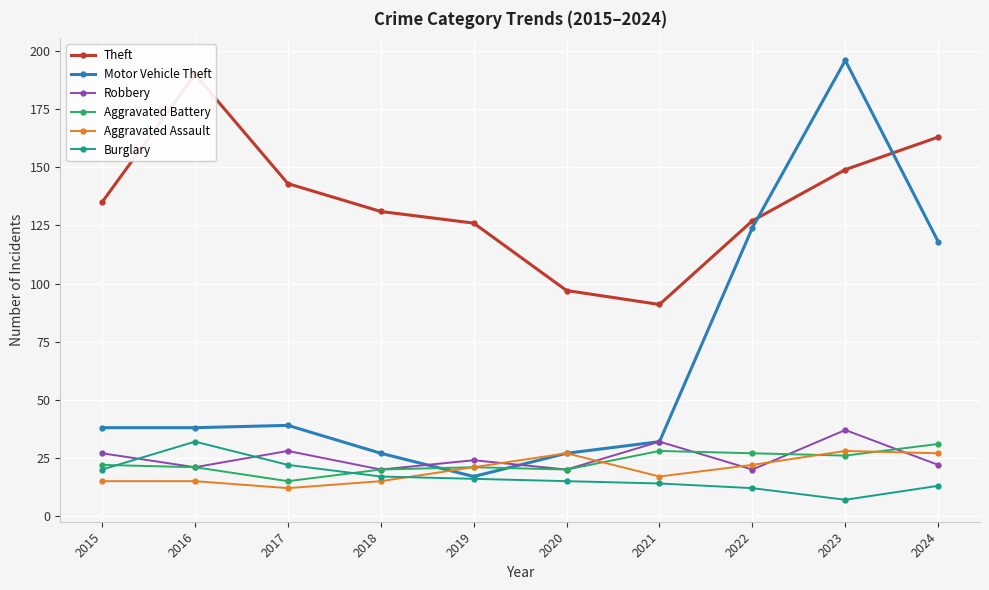

At which label does Aggravated Battery reach its peak?

2024